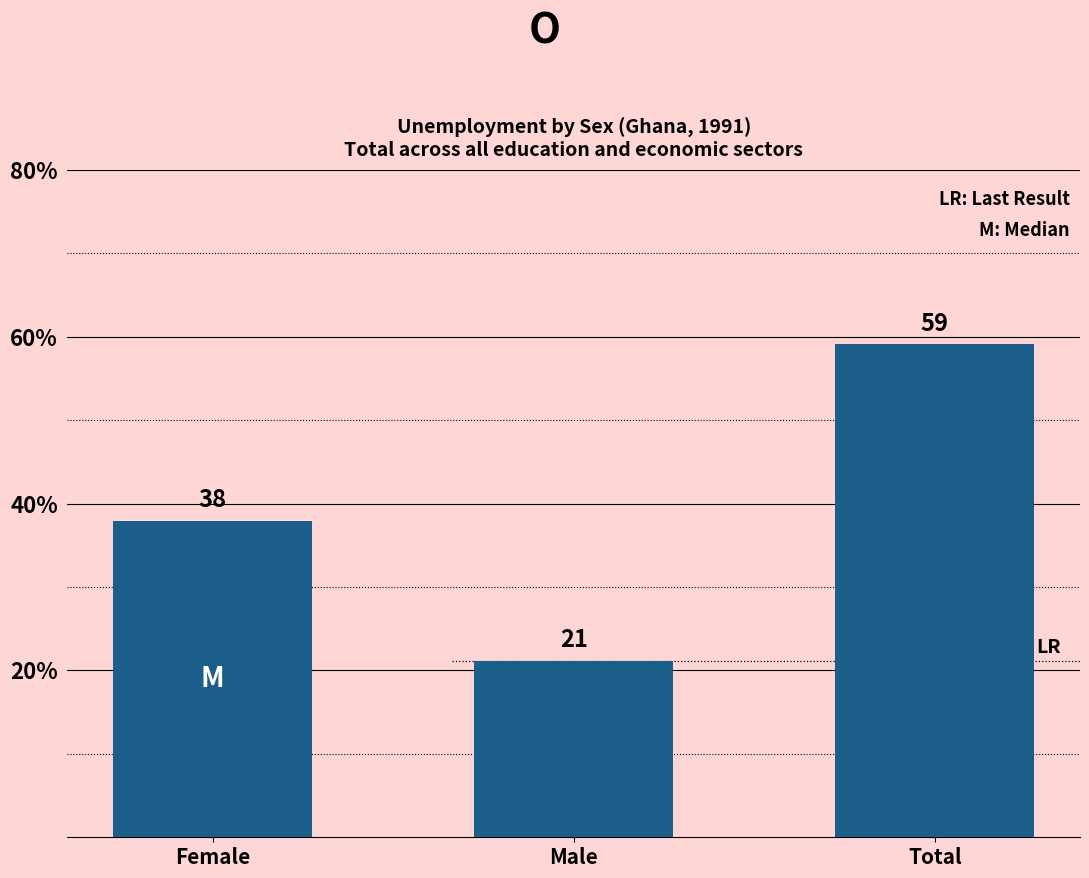

How many data points are less than 37?

1